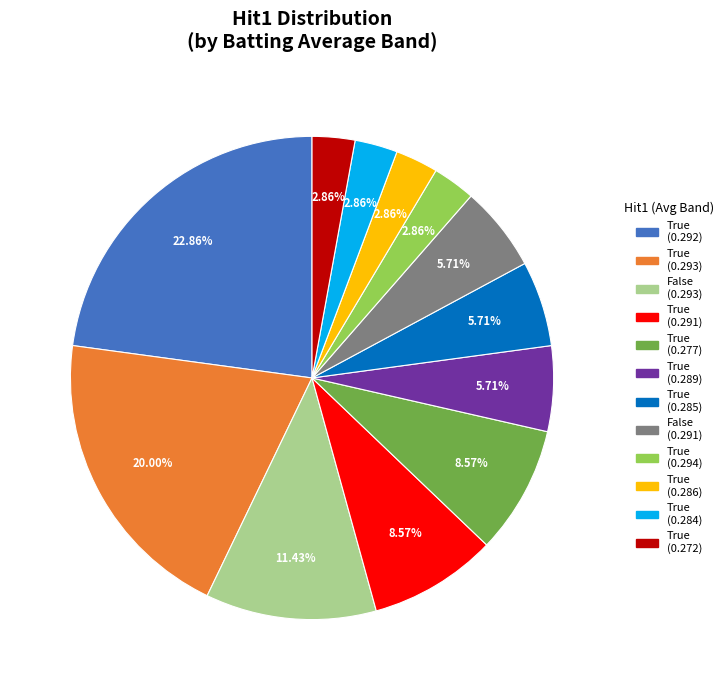

Is there any slice that represents more than half of the pie?

No